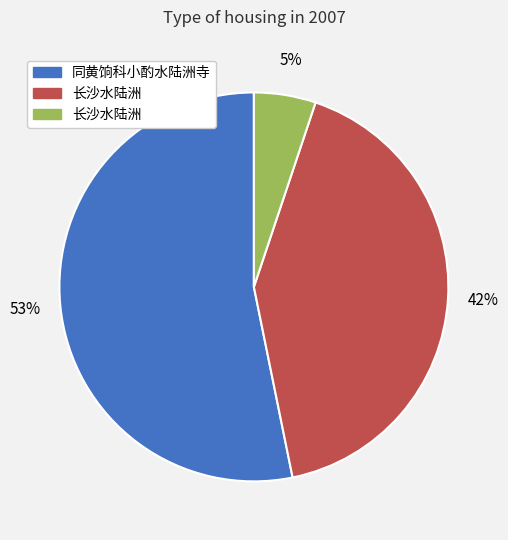

To the nearest percent, what is the average slice percentage?

33%